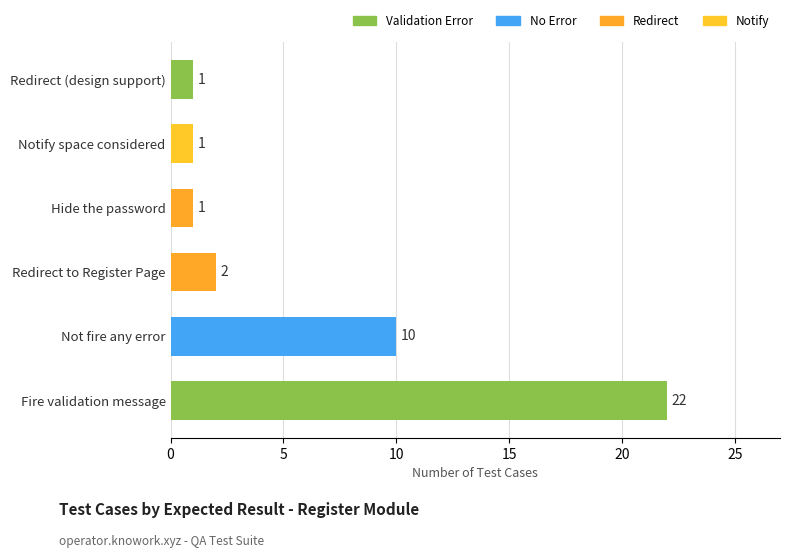

The value at Notify space considered is 0. True or false?

False